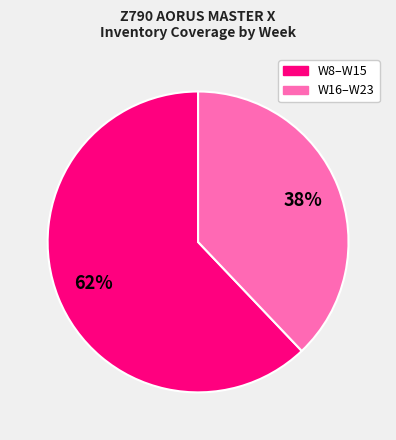

To the nearest percent, what is the average slice percentage?

50%